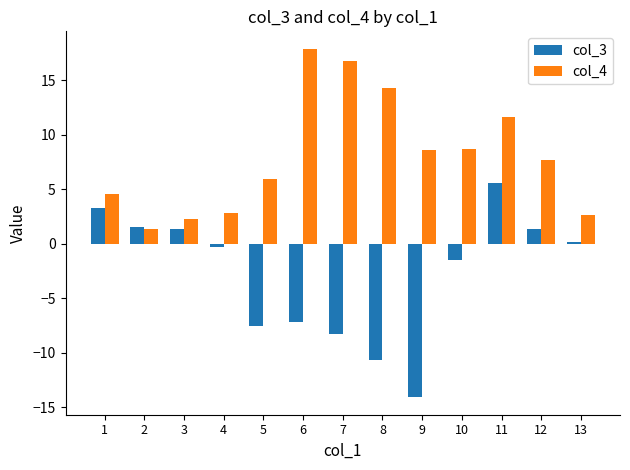

What is the total value across all series at 8?

3.6